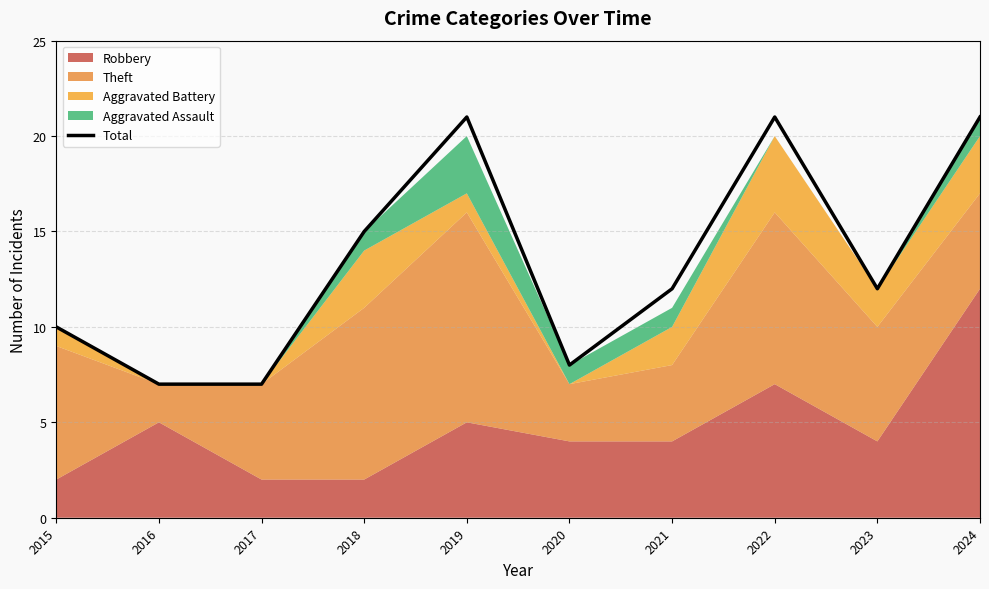

Reading left to right, extract all data points from this chart.

2015=10	2016=7	2017=7	2018=15	2019=21	2020=8	2021=12	2022=21	2023=12	2024=21